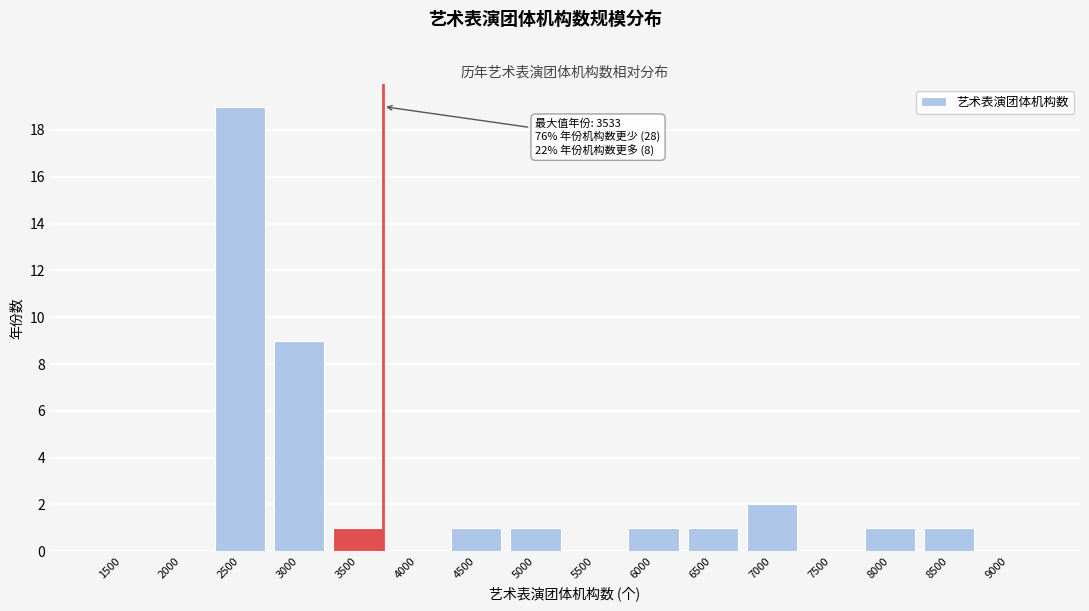

Reading left to right, transcribe all the data shown in this chart.

1500=0	2000=0	2500=19	3000=9	3500=1	4000=0	4500=1	5000=1	5500=0	6000=1	6500=1	7000=2	7500=0	8000=1	8500=1	9000=0